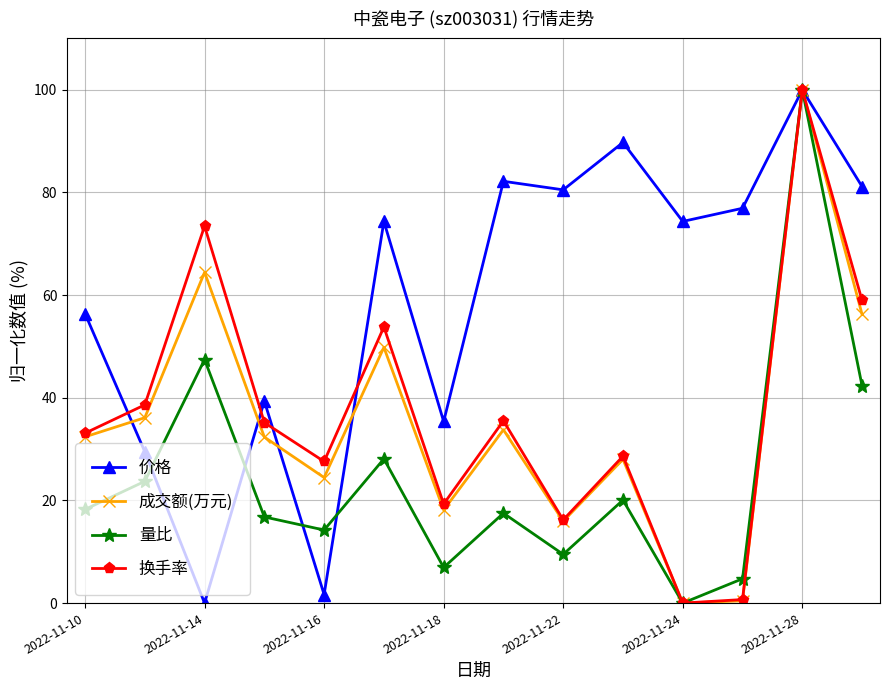

What is the maximum value for 价格?

100.0